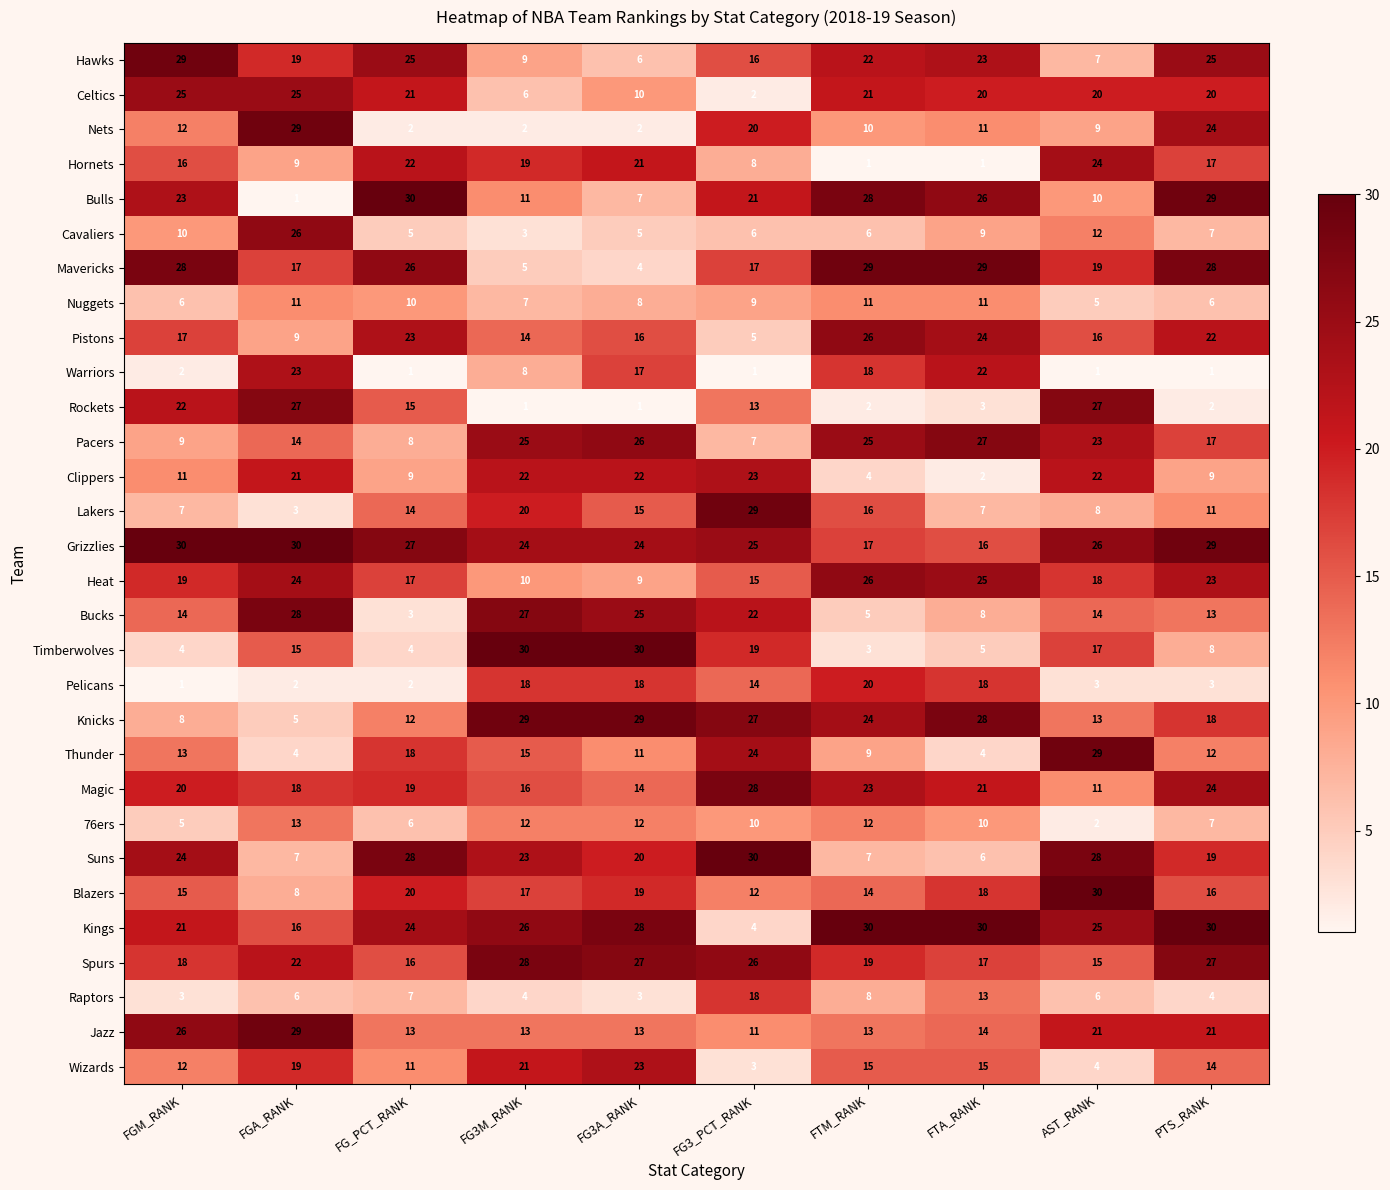

At FG3M_RANK, list the series in order from smallest to largest.

Rockets, Nets, Cavaliers, Raptors, Mavericks, Celtics, Nuggets, Warriors, Hawks, Heat, Bulls, 76ers, Jazz, Pistons, Thunder, Magic, Blazers, Pelicans, Hornets, Lakers, Wizards, Clippers, Suns, Grizzlies, Pacers, Kings, Bucks, Spurs, Knicks, Timberwolves